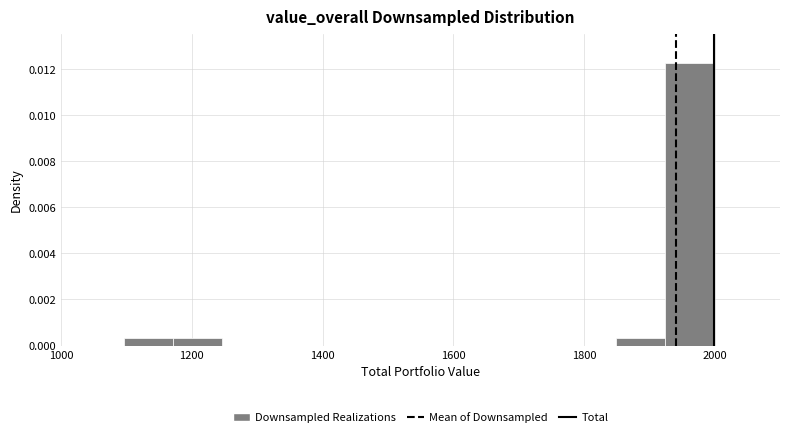

Around what value on the x-axis is the tallest bar? Give the approximate position of its centre, as read against the axis.

1960